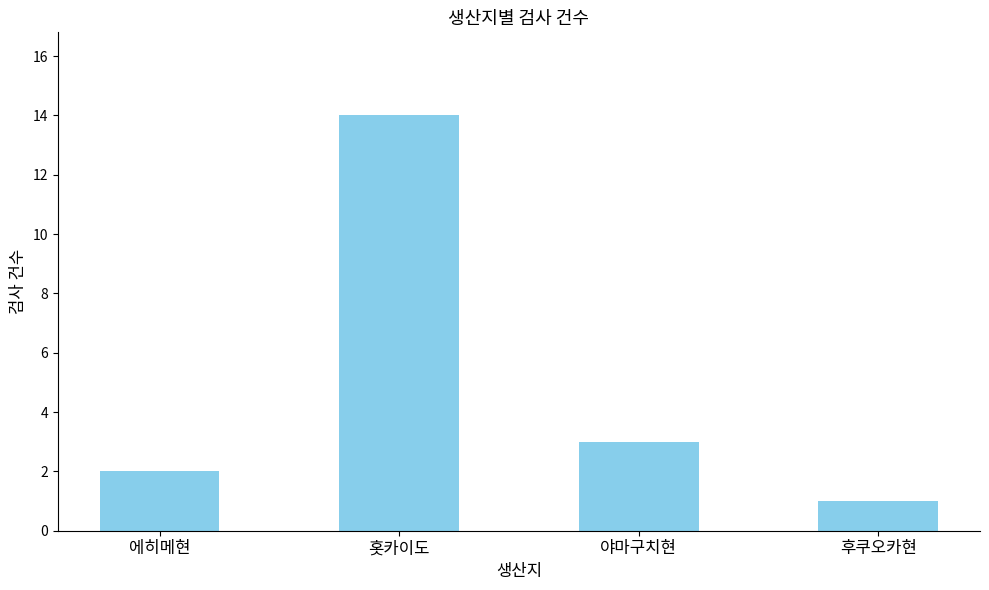

List the labels in order of value, largest first.

홋카이도, 야마구치현, 에히메현, 후쿠오카현